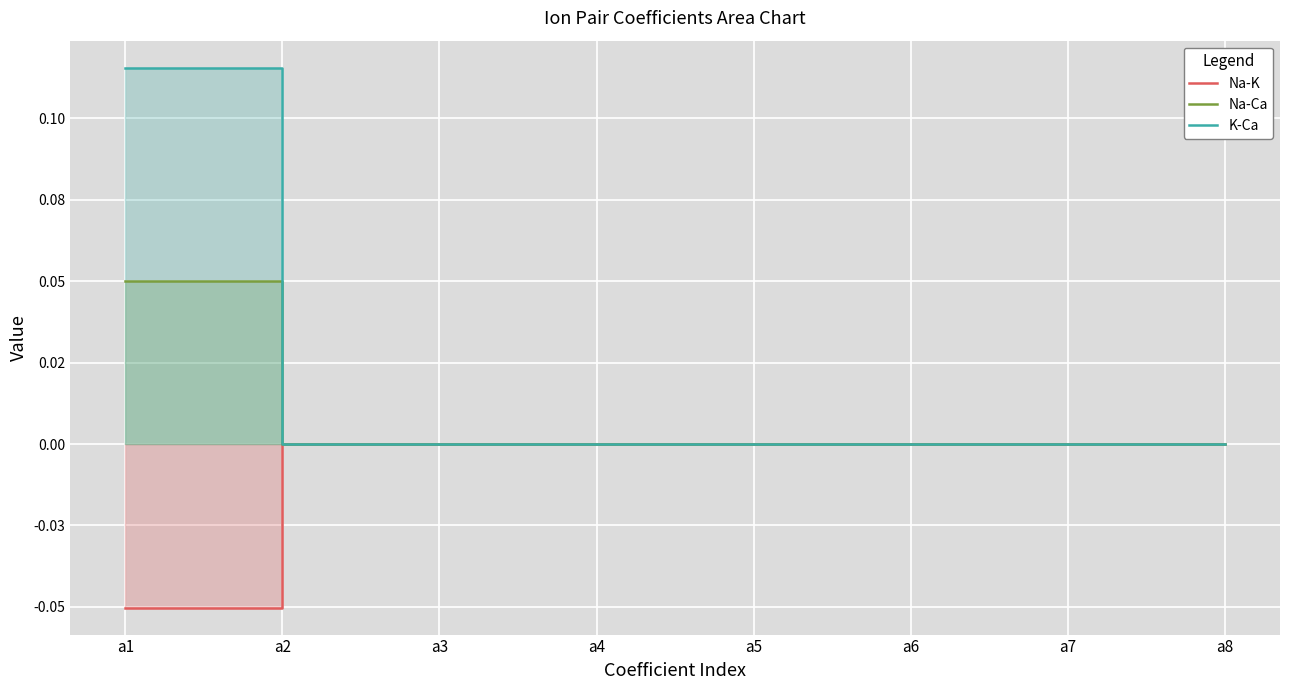

Count the Na-K values in the range 0 to 1.

7